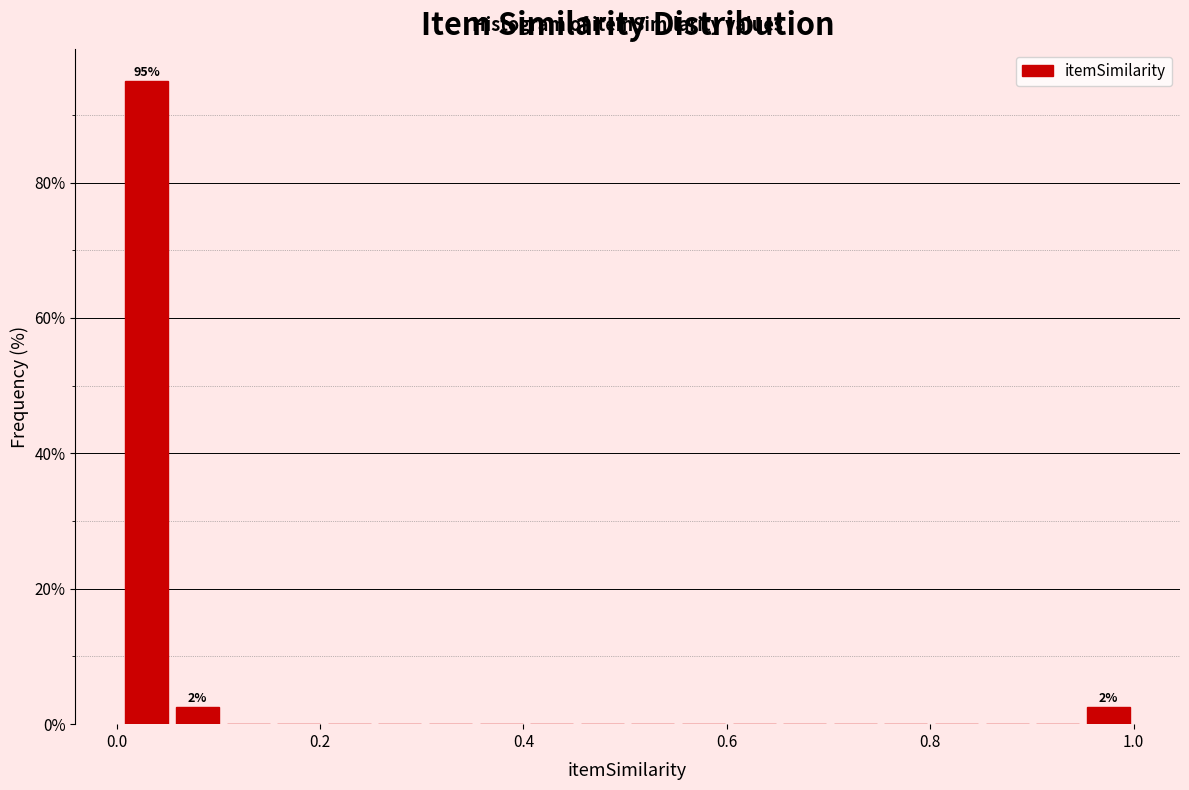

Read against the x-axis, roughly where is the centre of the tallest bar?

0.02